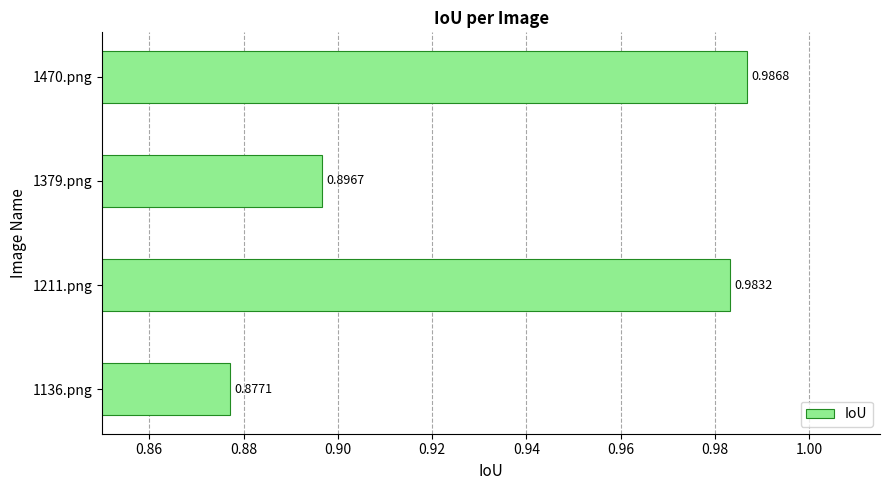

What is the difference between the maximum and second lowest values?

0.1